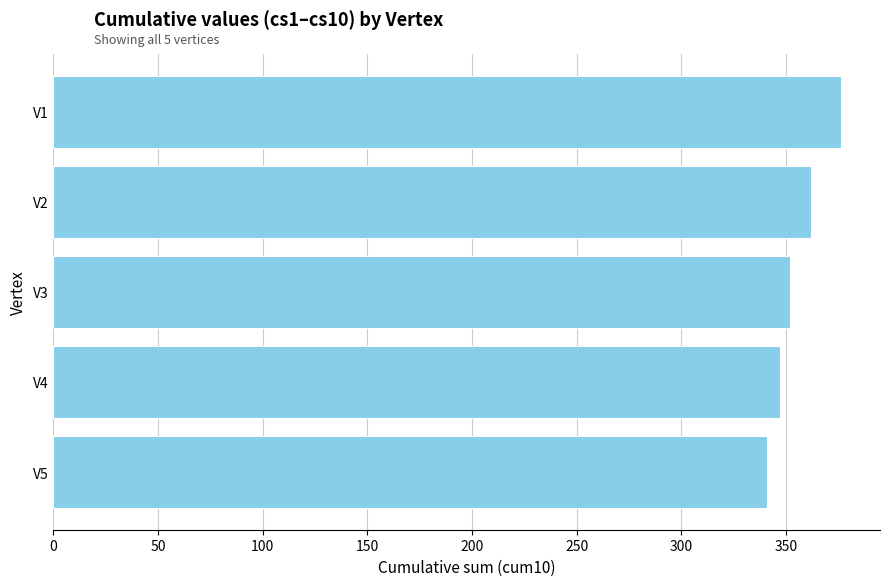

At which category does the chart reach its peak across all series?

V1